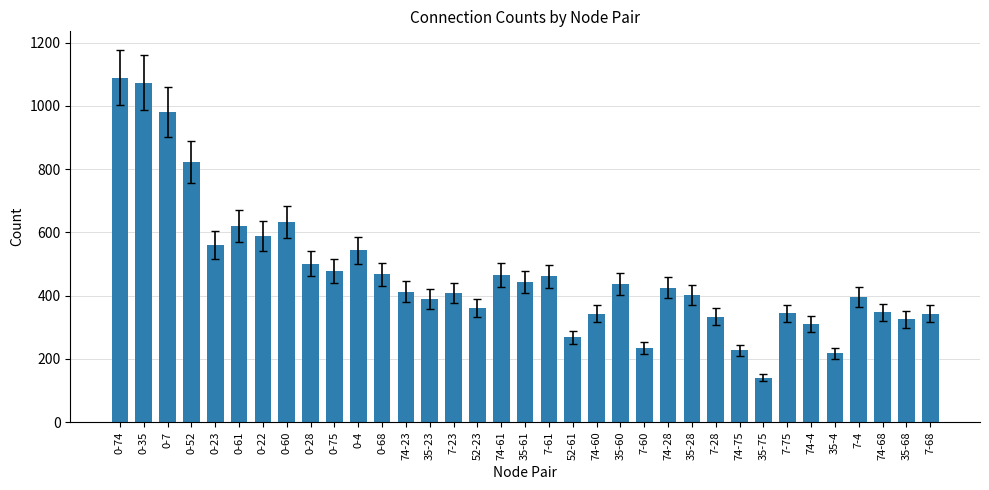

Where is the data nearest to the value 615?

0-61